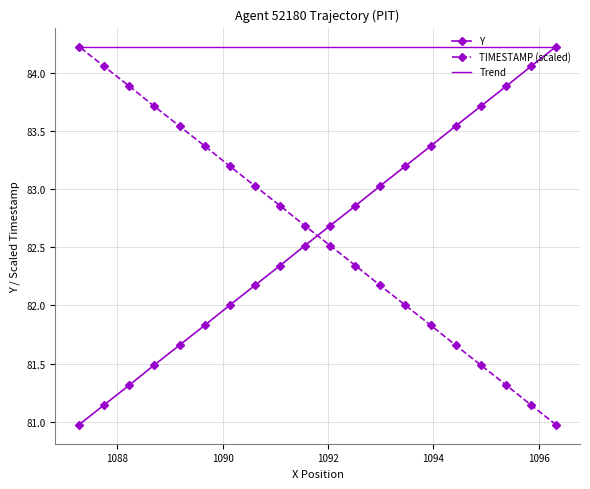

What is the value of the TIMESTAMP (scaled) point at the 8th from the left?

83.0